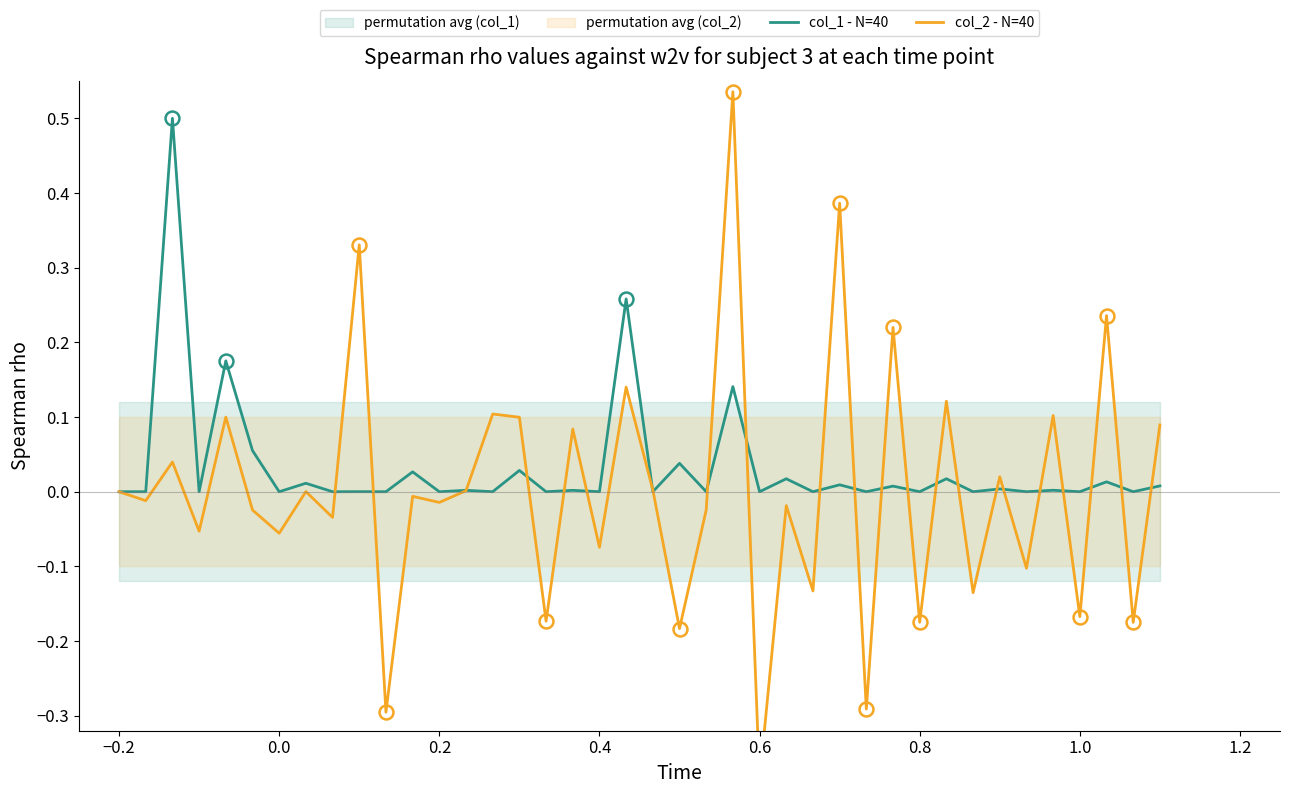

What are all the series names shown in the legend?

col_1 - N=40, col_2 - N=40